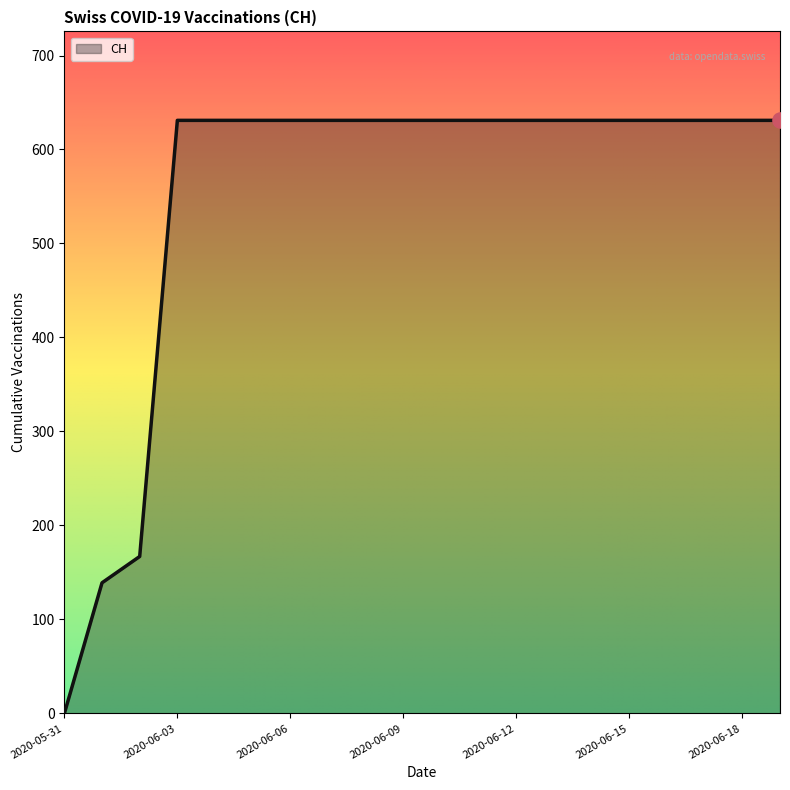

What is the difference between the maximum and minimum values?

631